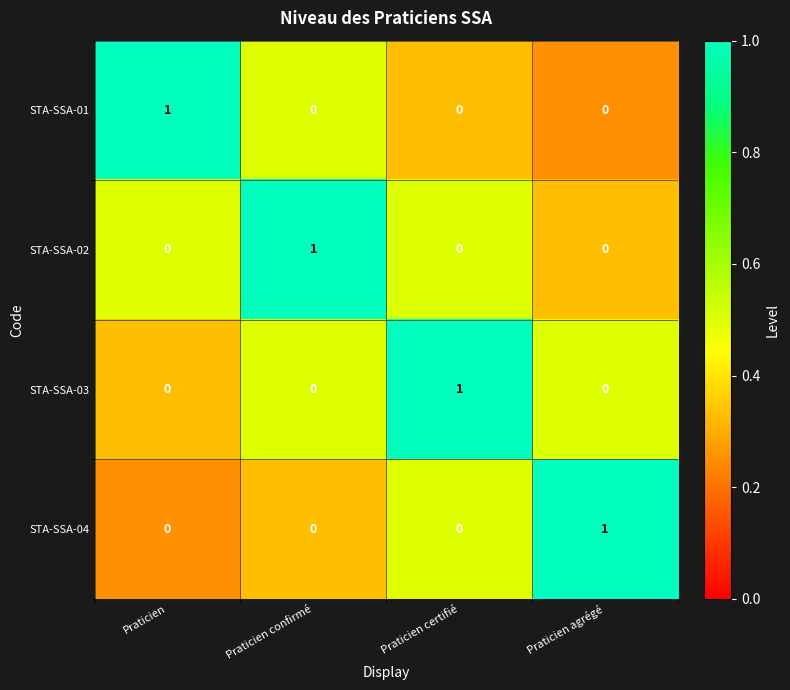

How many categories are shown in the chart?

4